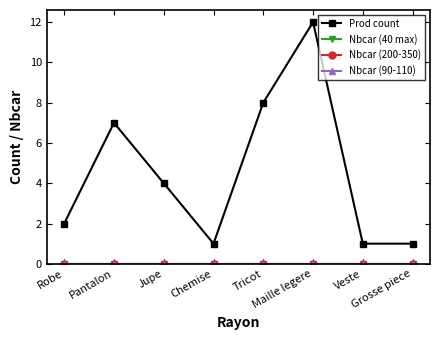

Does the chart have visible grid lines?

No